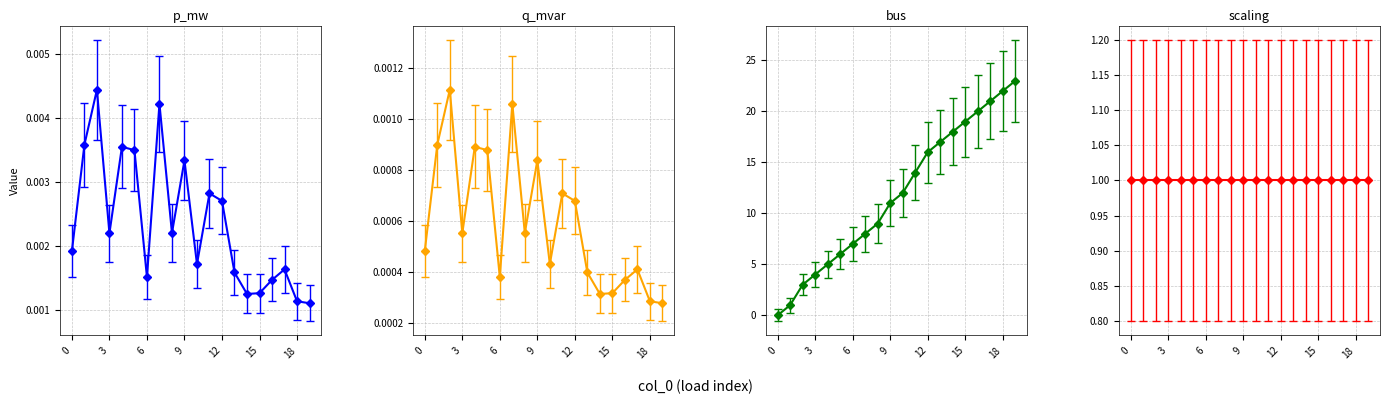

Reading left to right, extract all data points from this chart.

p_mw: 0.0	0.0	0.0	0.0	0.0	0.0	0.0	0.0	0.0	0.0	0.0	0.0	0.0	0.0	0.0	0.0	0.0	0.0	0.0	0.0
q_mvar: 0.0	0.0	0.0	0.0	0.0	0.0	0.0	0.0	0.0	0.0	0.0	0.0	0.0	0.0	0.0	0.0	0.0	0.0	0.0	0.0
bus: 0.0	1.0	3.0	4.0	5.0	6.0	7.0	8.0	9.0	11.0	12.0	14.0	16.0	17.0	18.0	19.0	20.0	21.0	22.0	23.0